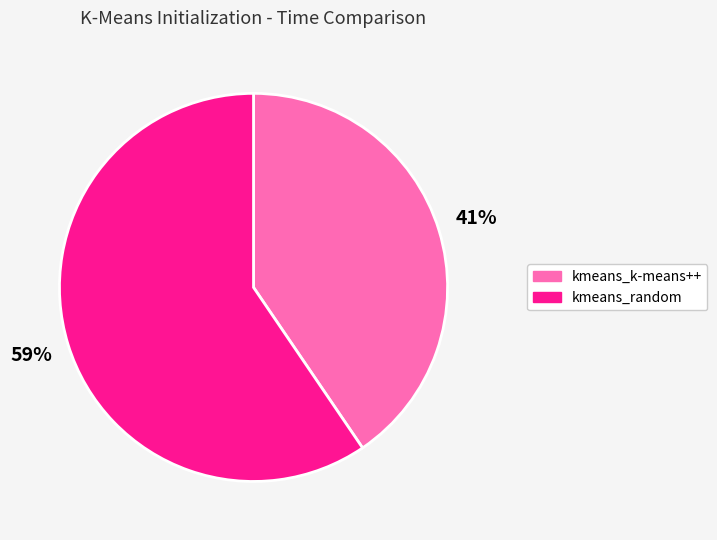

What percentage is the kmeans_random slice, to the nearest percent?

59%